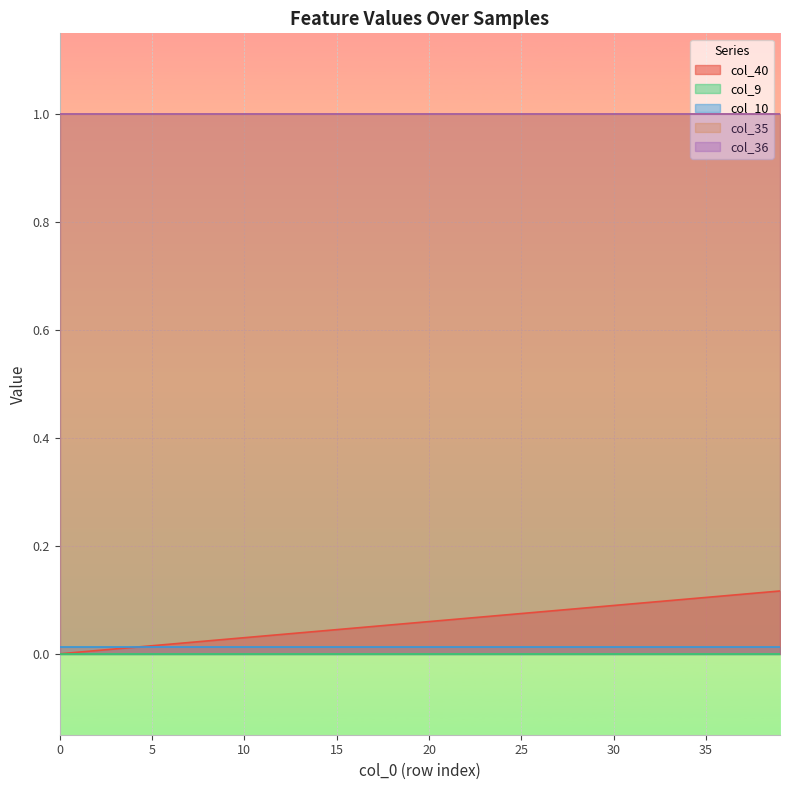

Reading left to right, extract all data points from this chart.

col_40: 0.0	0.0	0.0	0.0	0.0	0.0	0.0	0.0	0.0	0.0	0.0	0.0	0.0	0.0	0.0	0.0	0.0	0.1	0.1	0.1	0.1	0.1	0.1	0.1	0.1	0.1	0.1	0.1	0.1	0.1	0.1	0.1	0.1	0.1	0.1	0.1	0.1	0.1	0.1	0.1
col_9: 0.0	0.0	0.0	0.0	0.0	0.0	0.0	0.0	0.0	0.0	0.0	0.0	0.0	0.0	0.0	0.0	0.0	0.0	0.0	0.0	0.0	0.0	0.0	0.0	0.0	0.0	0.0	0.0	0.0	0.0	0.0	0.0	0.0	0.0	0.0	0.0	0.0	0.0	0.0	0.0
col_10: 0.0	0.0	0.0	0.0	0.0	0.0	0.0	0.0	0.0	0.0	0.0	0.0	0.0	0.0	0.0	0.0	0.0	0.0	0.0	0.0	0.0	0.0	0.0	0.0	0.0	0.0	0.0	0.0	0.0	0.0	0.0	0.0	0.0	0.0	0.0	0.0	0.0	0.0	0.0	0.0
col_35: 1.0	1.0	1.0	1.0	1.0	1.0	1.0	1.0	1.0	1.0	1.0	1.0	1.0	1.0	1.0	1.0	1.0	1.0	1.0	1.0	1.0	1.0	1.0	1.0	1.0	1.0	1.0	1.0	1.0	1.0	1.0	1.0	1.0	1.0	1.0	1.0	1.0	1.0	1.0	1.0
col_36: 1.0	1.0	1.0	1.0	1.0	1.0	1.0	1.0	1.0	1.0	1.0	1.0	1.0	1.0	1.0	1.0	1.0	1.0	1.0	1.0	1.0	1.0	1.0	1.0	1.0	1.0	1.0	1.0	1.0	1.0	1.0	1.0	1.0	1.0	1.0	1.0	1.0	1.0	1.0	1.0